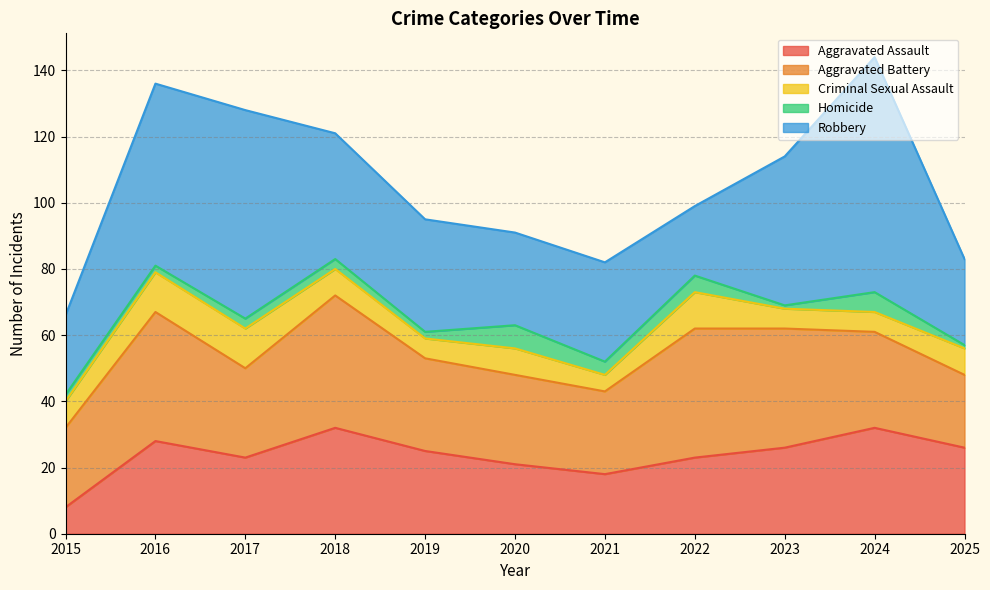

Which series has the largest total across all categories?

Robbery